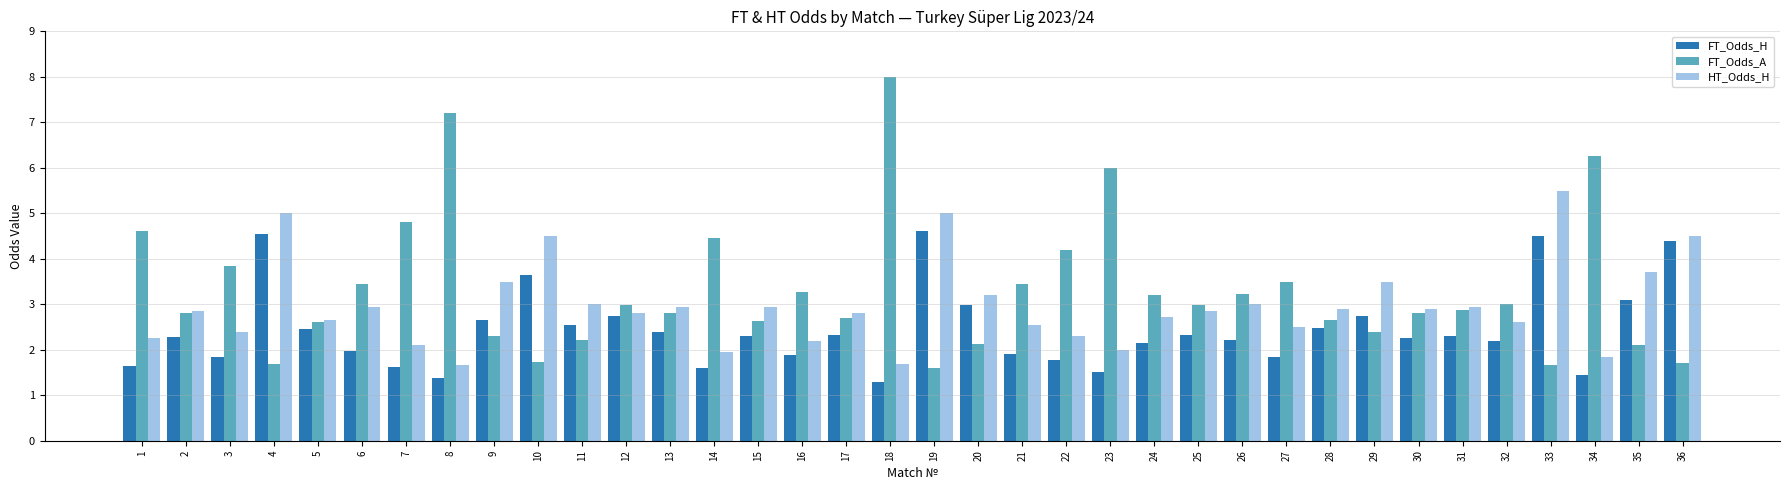

Is the value of HT_Odds_H at 32 greater than the value of FT_Odds_H at 16?

Yes